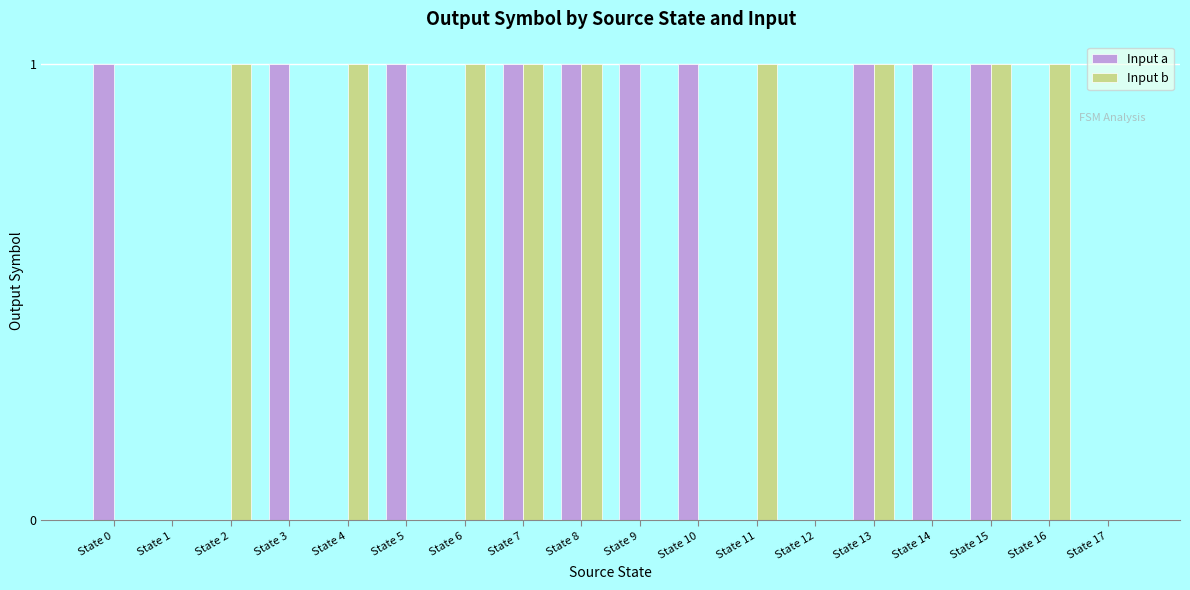

Between State 9 and State 13, which series saw the biggest shift?

Input b